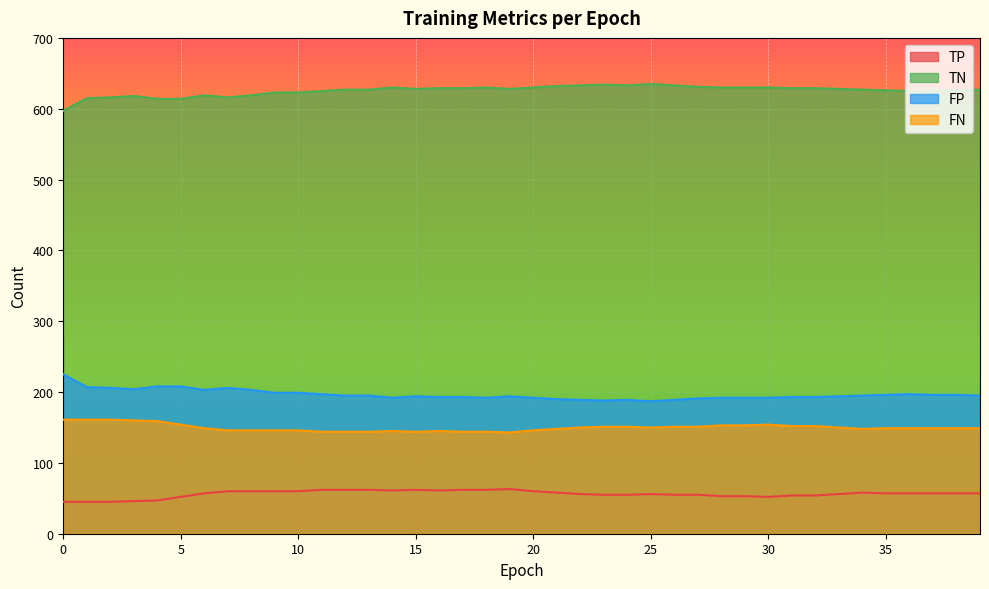

True or false: TP and TN cross at least once.

False